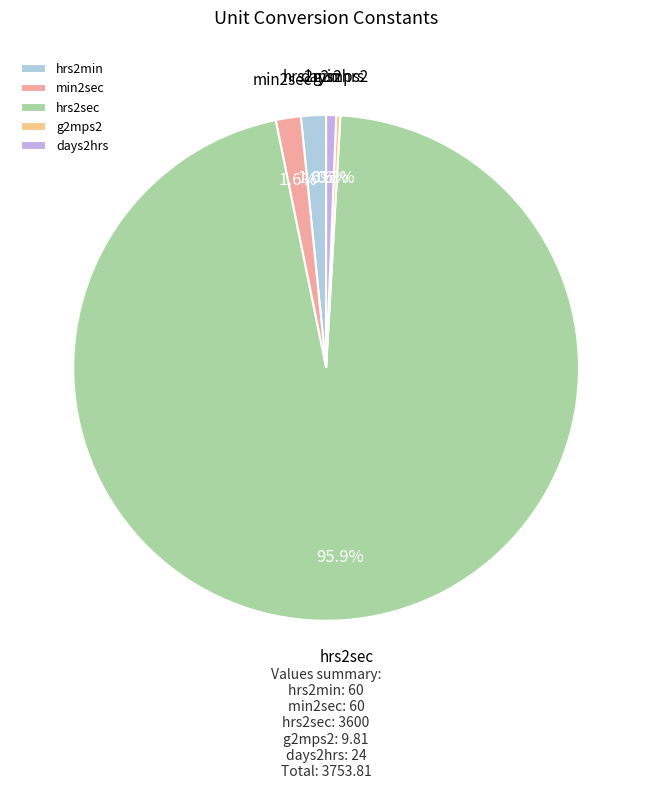

Is the sum of days2hrs and hrs2min greater than half?

No